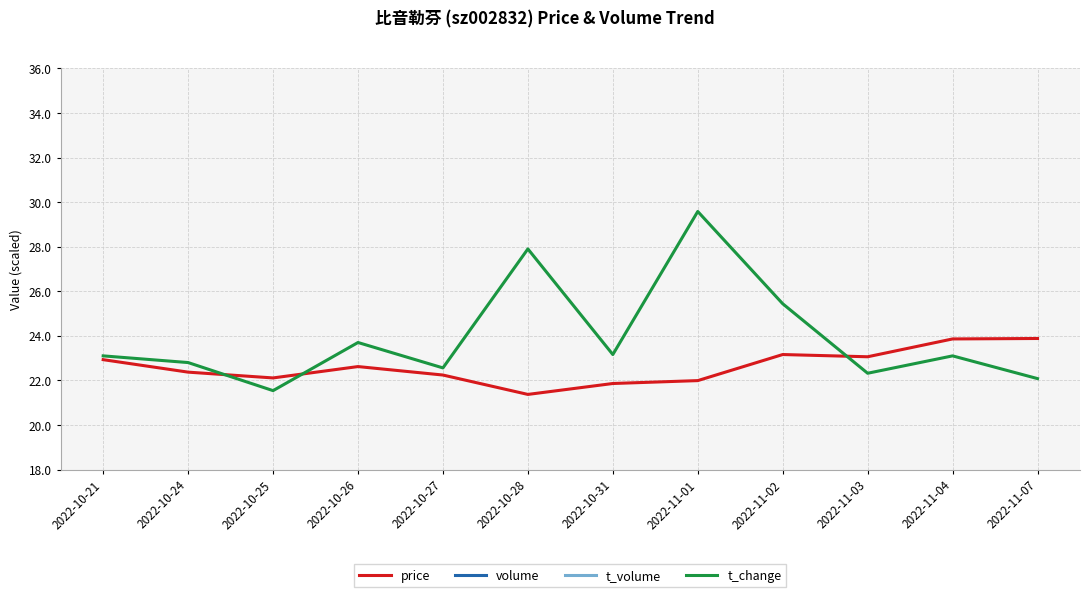

What is the maximum value shown in the chart?

643.9